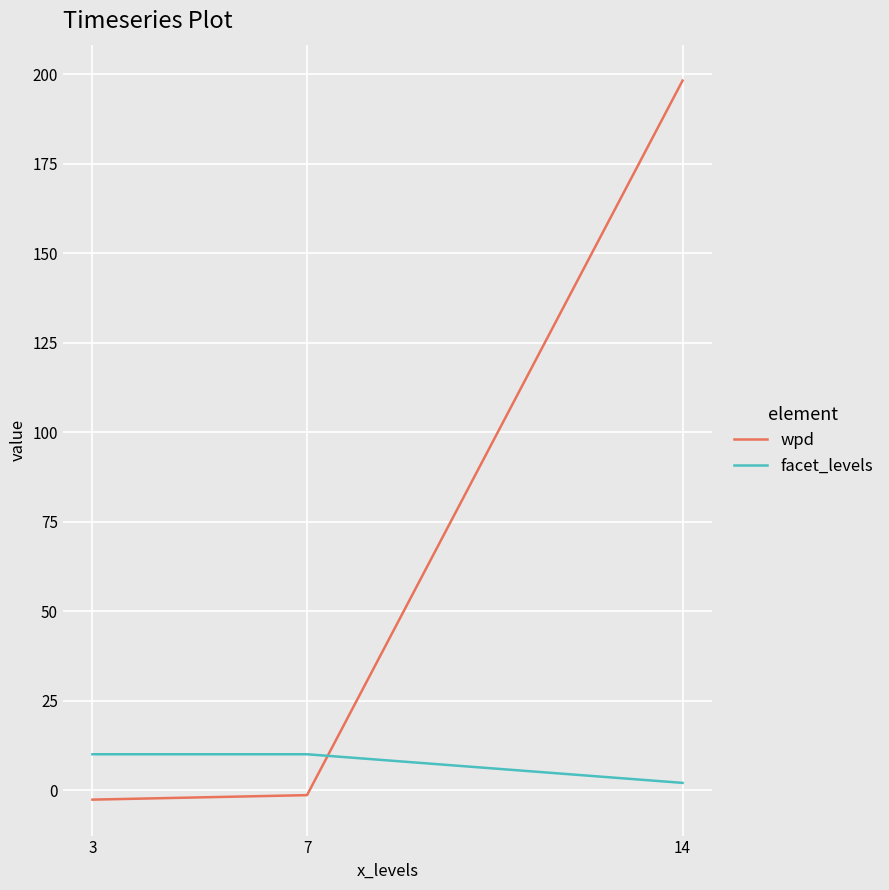

Reading left to right, extract all data points from this chart.

wpd: 3=-2.7	7=-1.4	14=198.3
facet_levels: 3=10.0	7=10.0	14=2.0